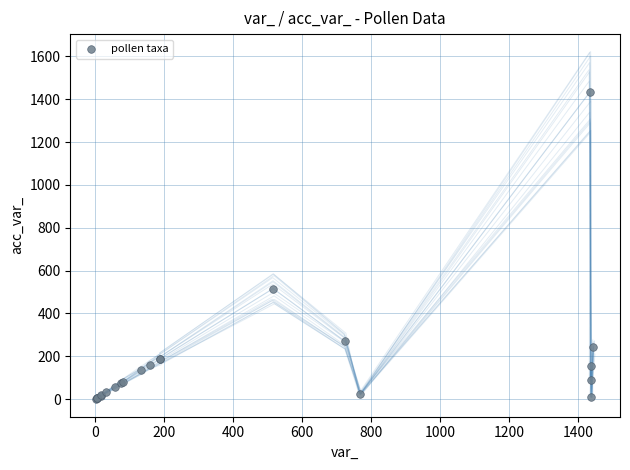

What Y value in the scatter plot is closest to 718?

516